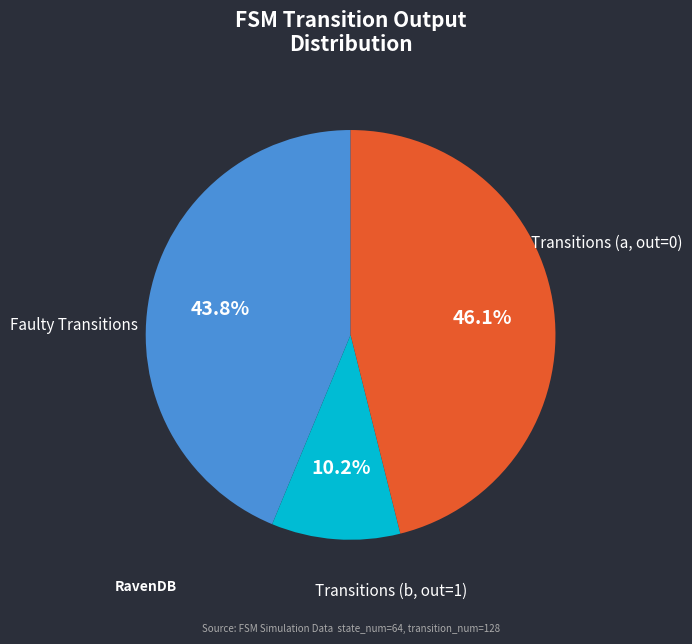

Is there a majority slice in this chart?

No